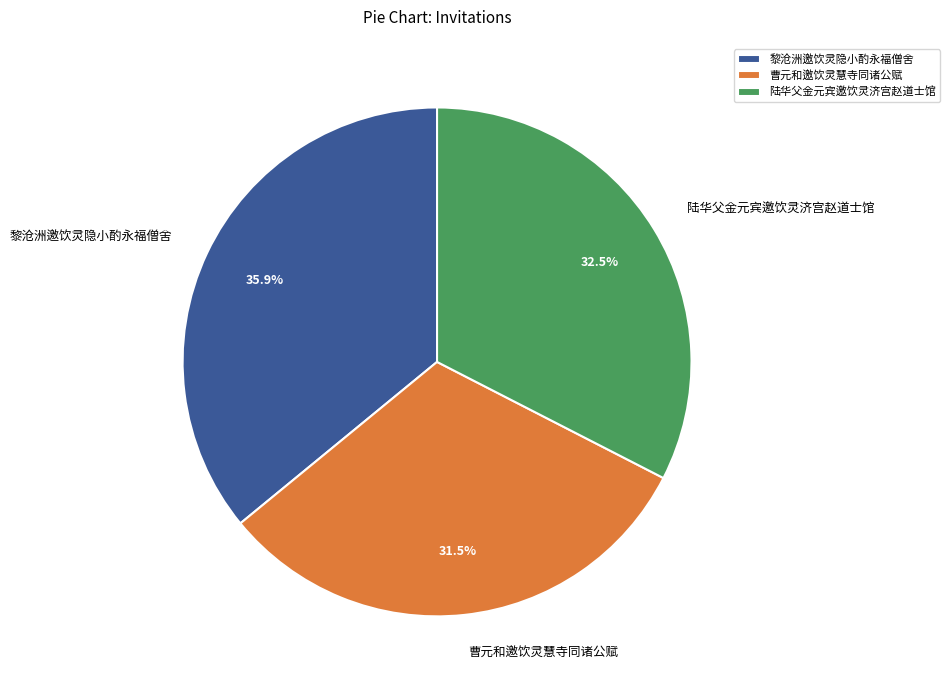

What is the smallest slice in the pie chart?

曹元和邀饮灵慧寺同诸公赋